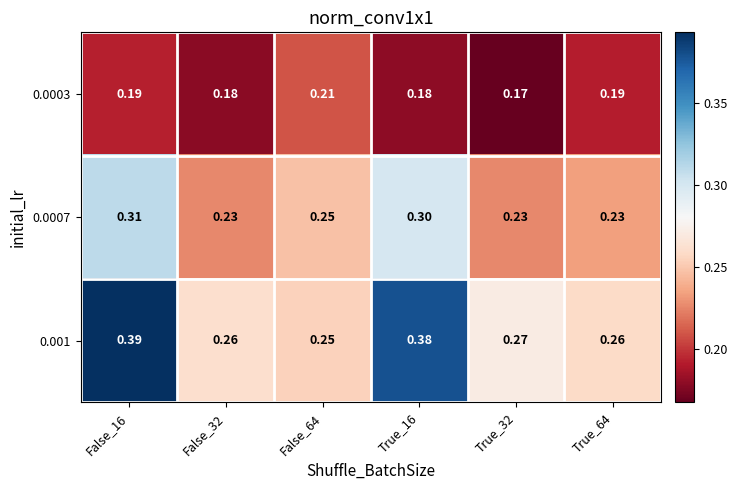

Is the value of 0.0007 at True_32 greater than the value of 0.001 at False_64?

No